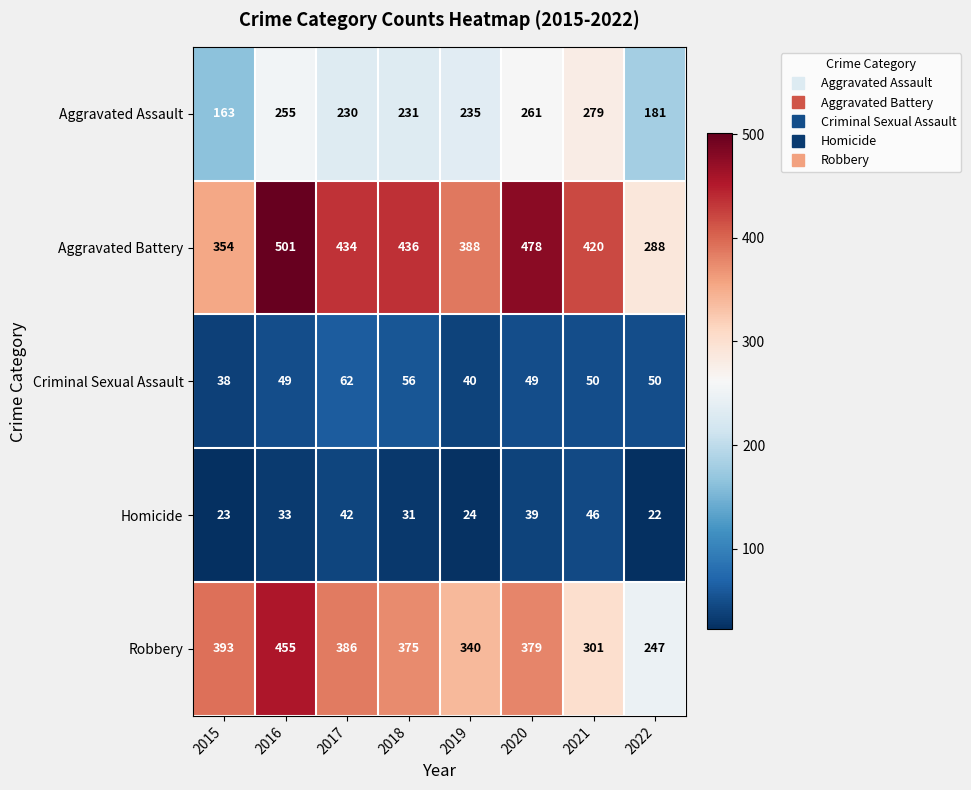

Where is Aggravated Battery nearest to the value 394?

2019